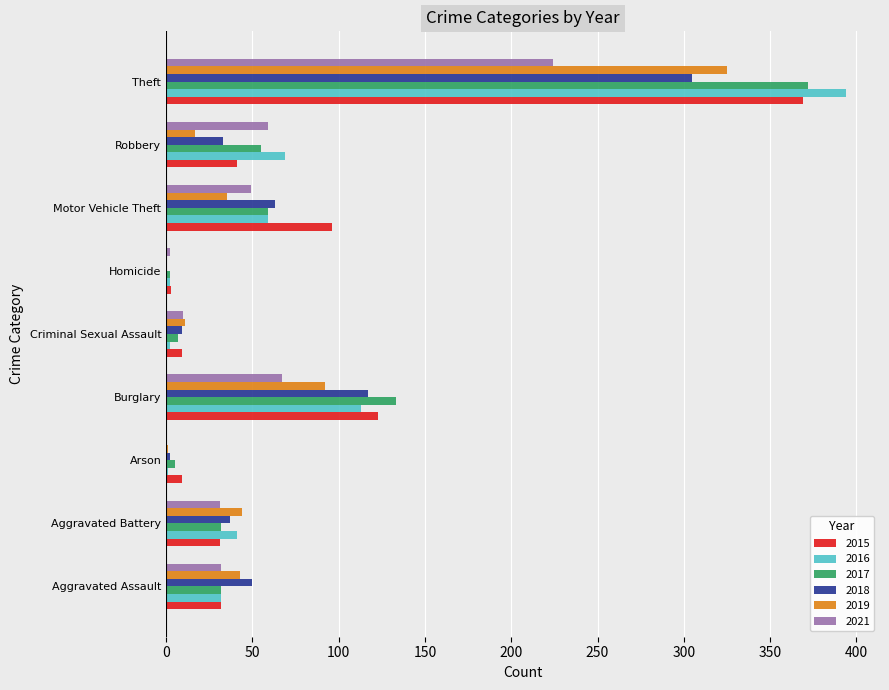

The 2021 series shows 0 at Arson. True or false?

True